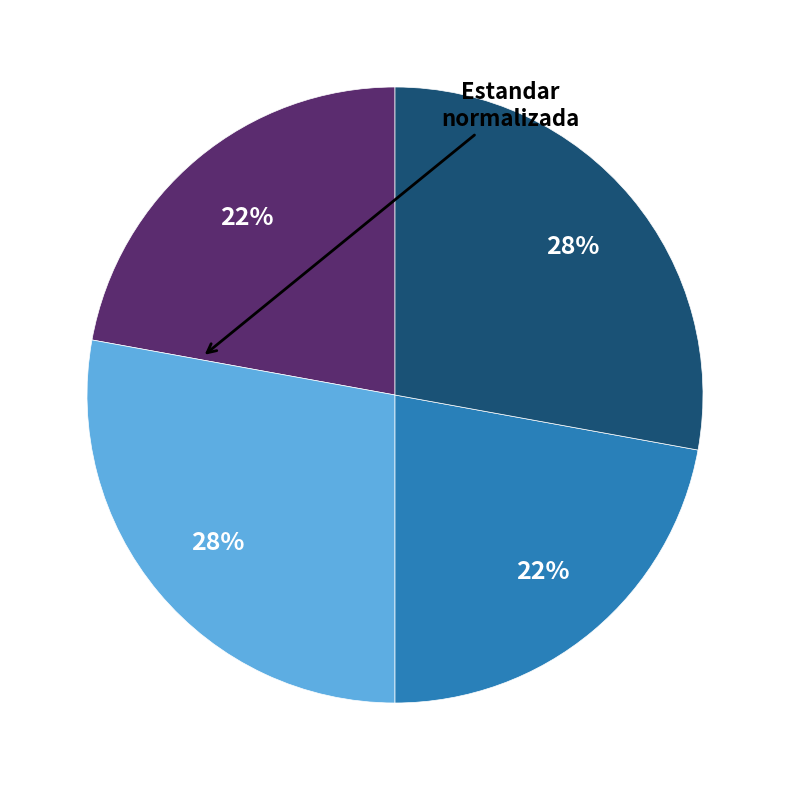

To the nearest percent, what is the difference between the largest and smallest slice percentages?

6%